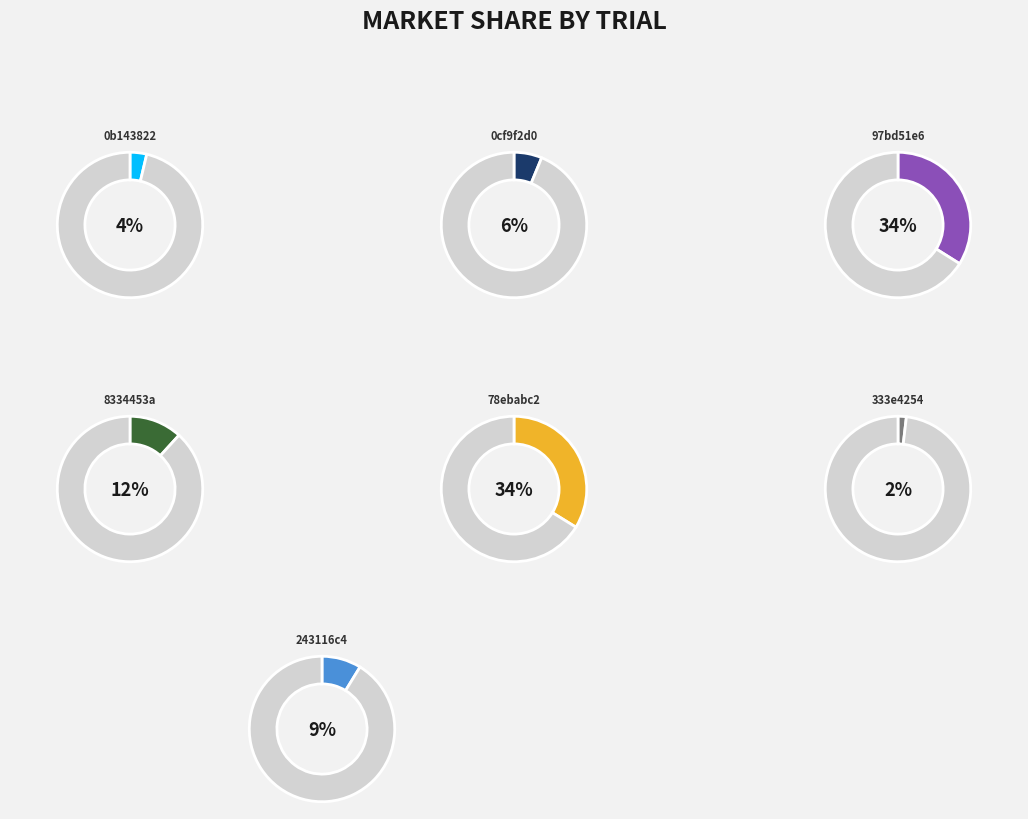

To the nearest percent, what is the difference between the 97bd51e6 and 243116c4 slice percentages?

25%